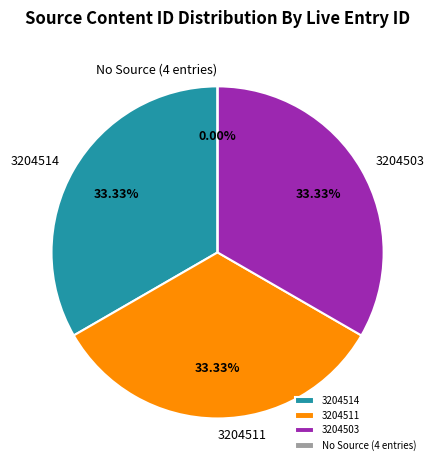

To the nearest percent, what percentage of the pie is 3204514?

33%